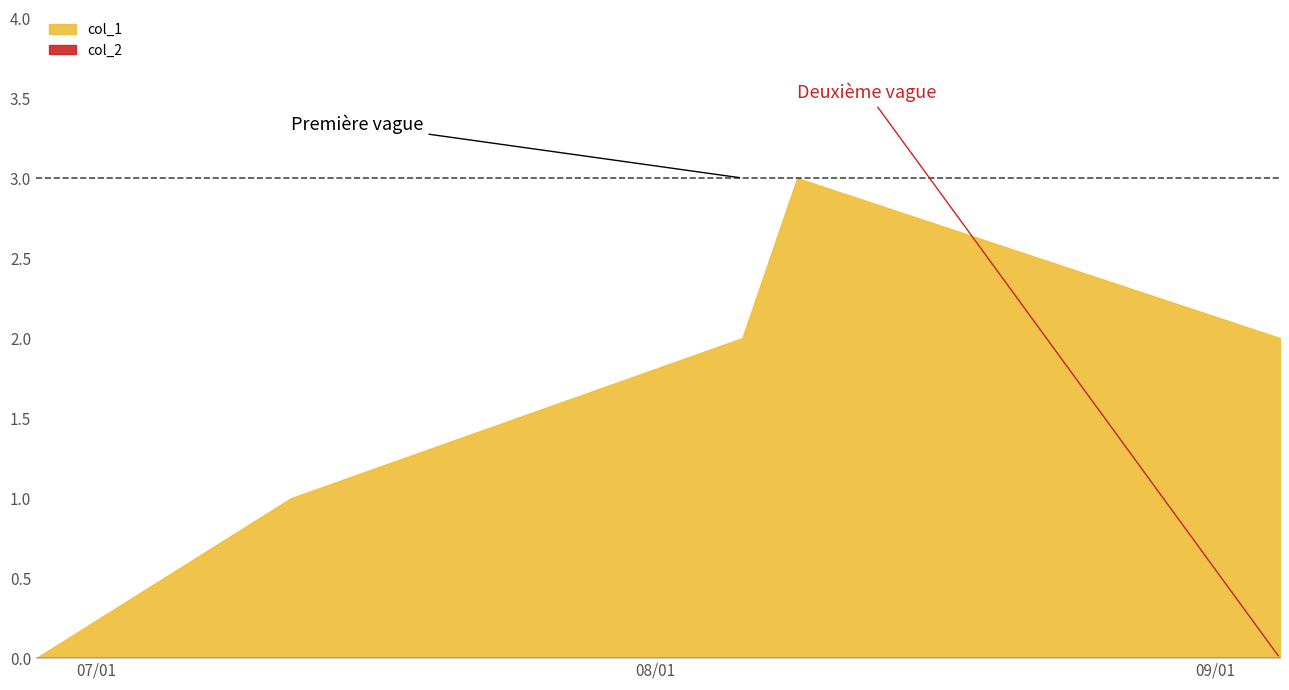

Reading left to right, list all the values displayed in this chart.

col_1: 0	1	2	3	2
col_2: 0	0	0	0	0